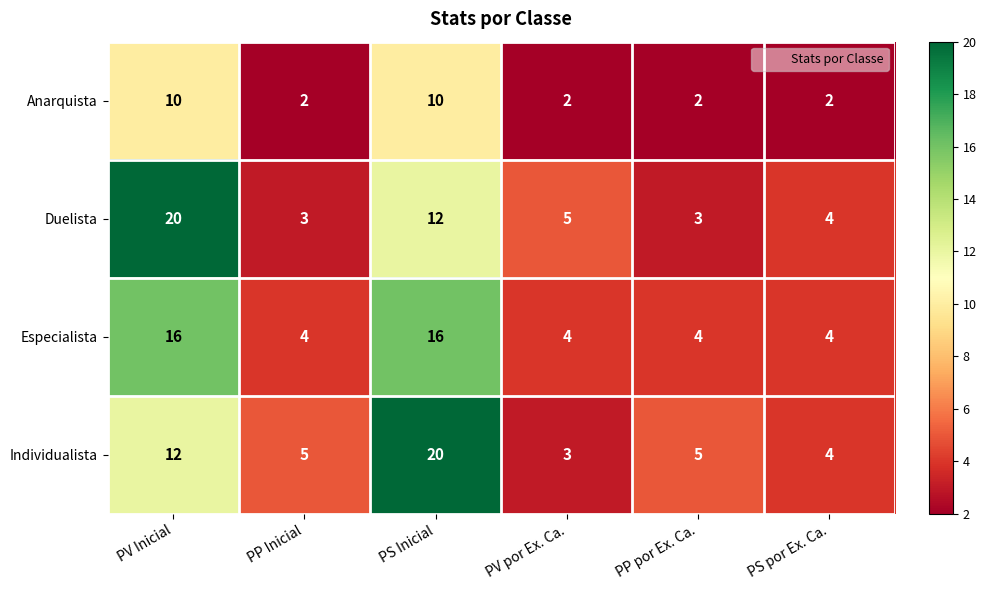

What is the total value across all series at PV por Ex. Ca.?

14